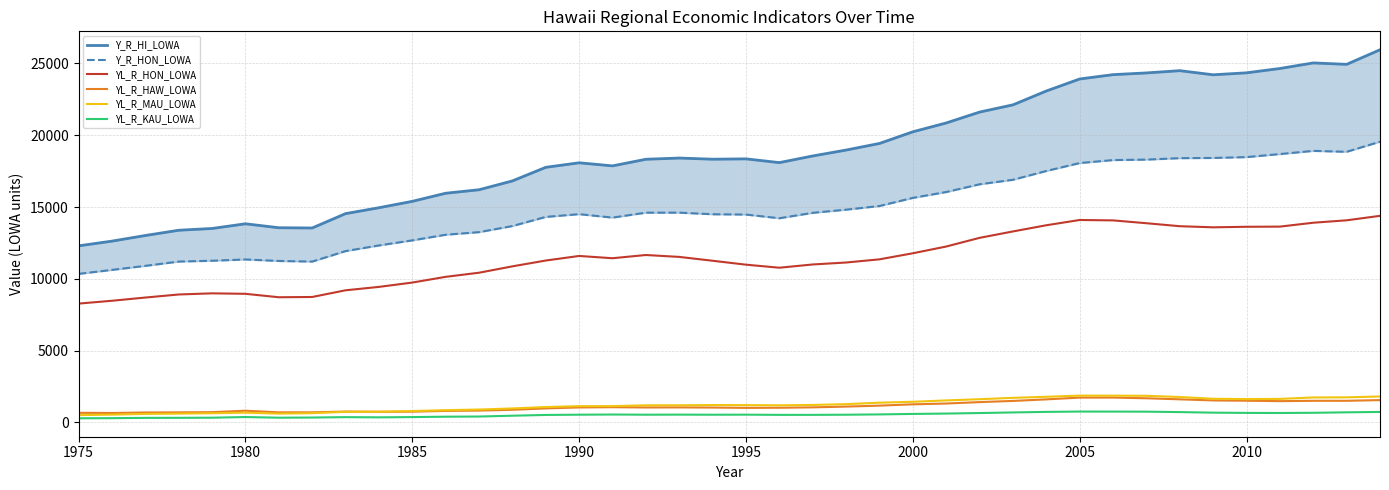

True or false: YL_R_HON_LOWA and YL_R_MAU_LOWA intersect in this chart.

False